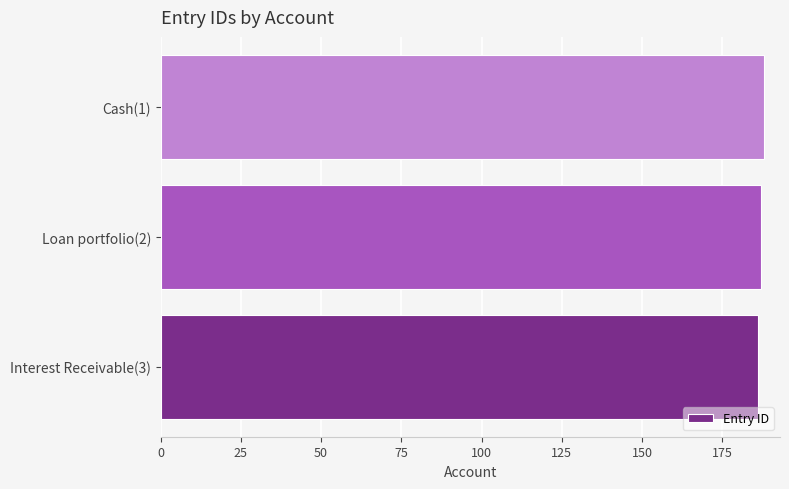

What is the ratio of the value at Cash(1) to the value at Loan portfolio(2)?

1.0